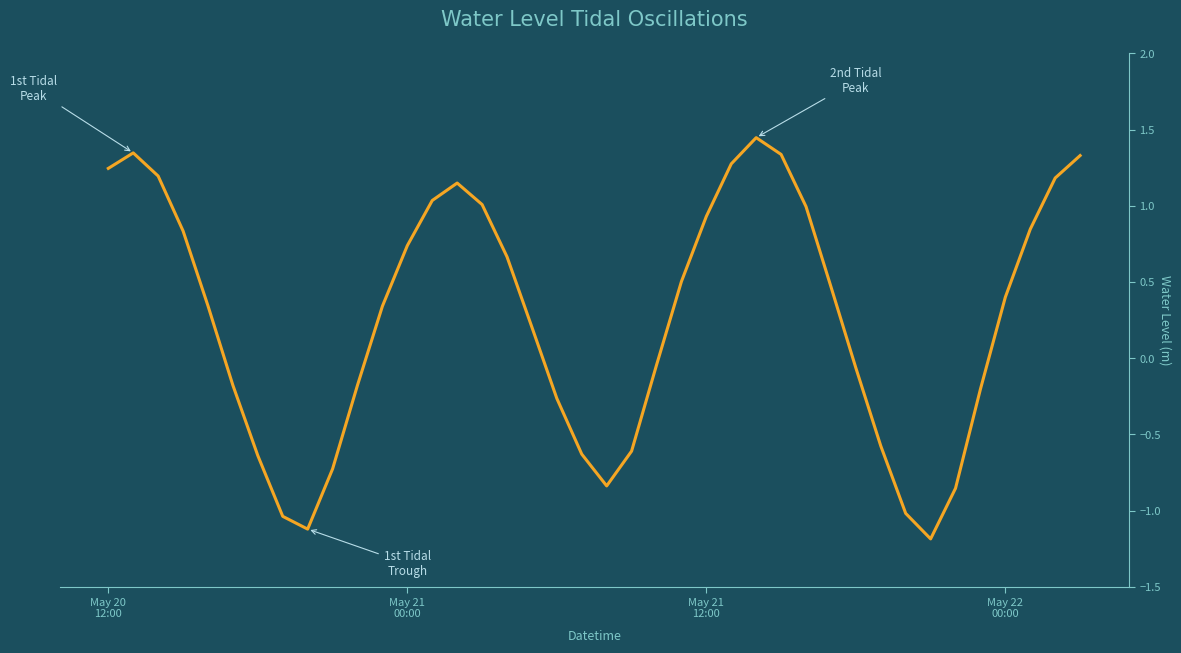

What is the difference between the maximum and minimum values?

2.6